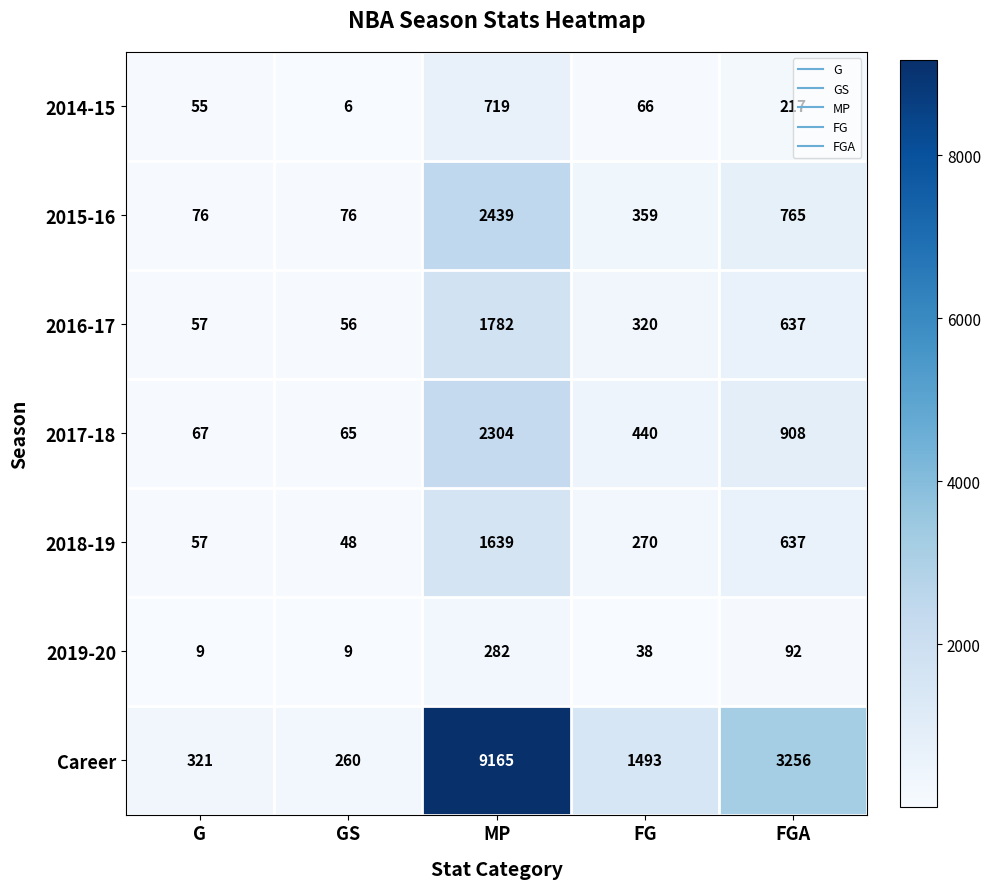

Rank the series by their maximum value, from highest to lowest.

Career, 2015-16, 2017-18, 2016-17, 2018-19, 2014-15, 2019-20